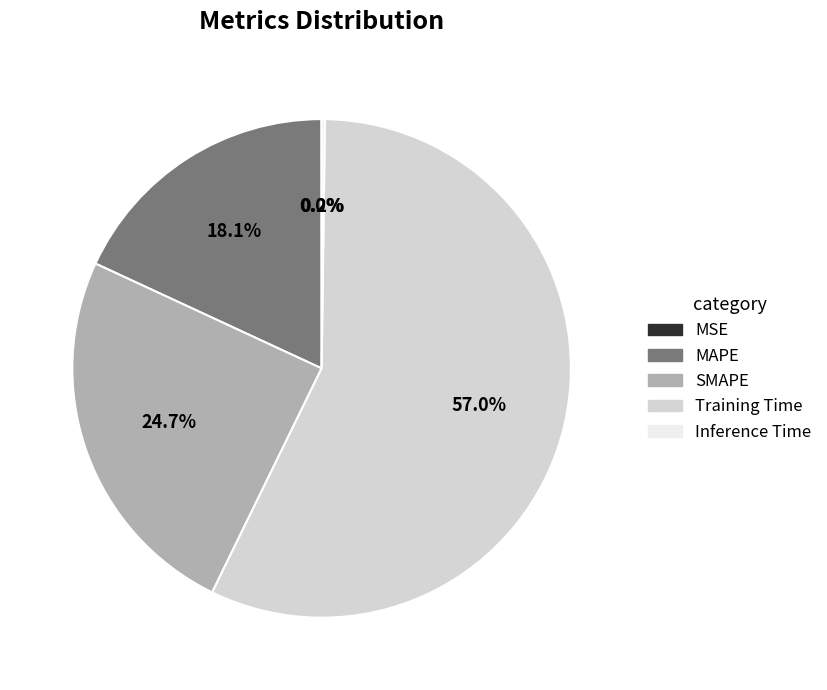

Which category accounts for the majority?

Training Time